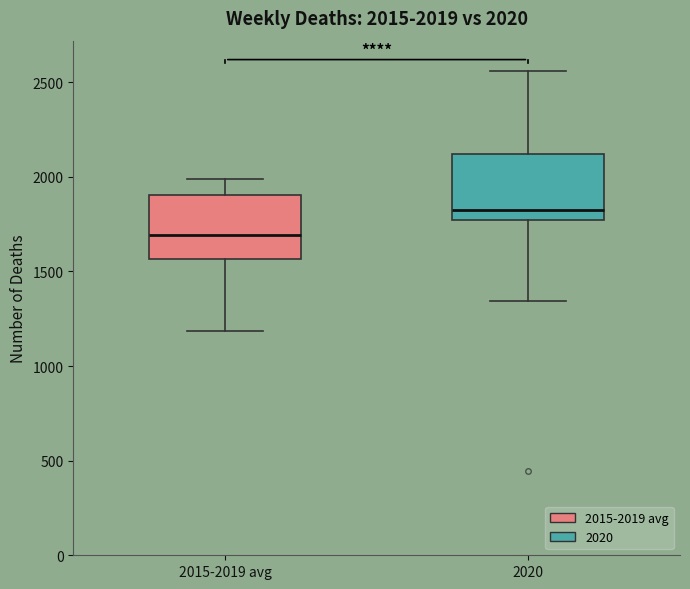

Which box's median line is the lowest?

2015-2019 avg